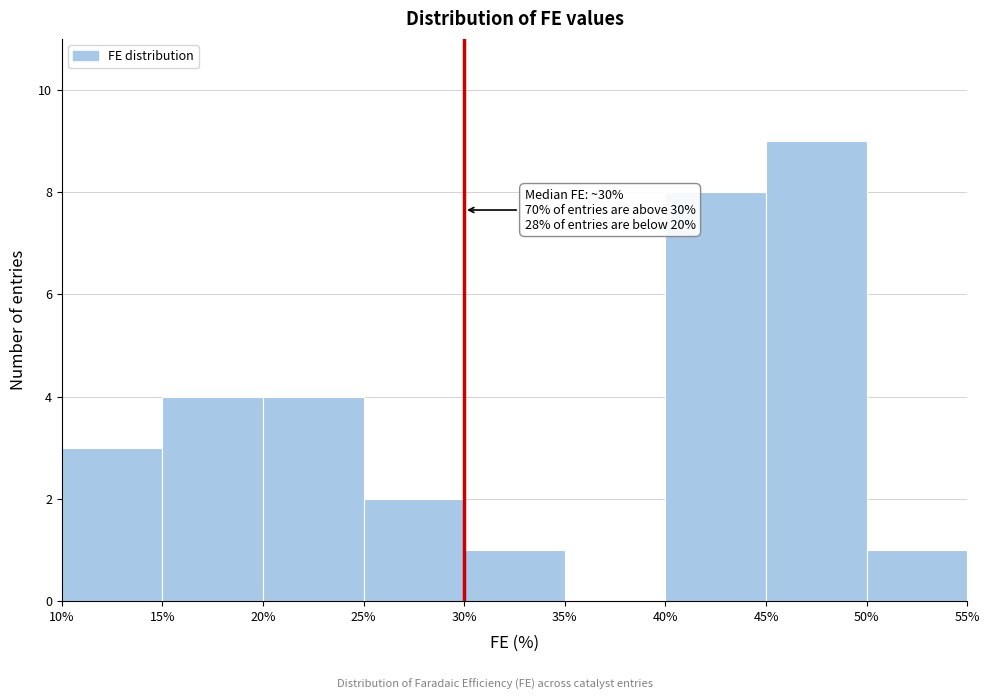

Which range on the x-axis has the tallest bar?

45% to 50%